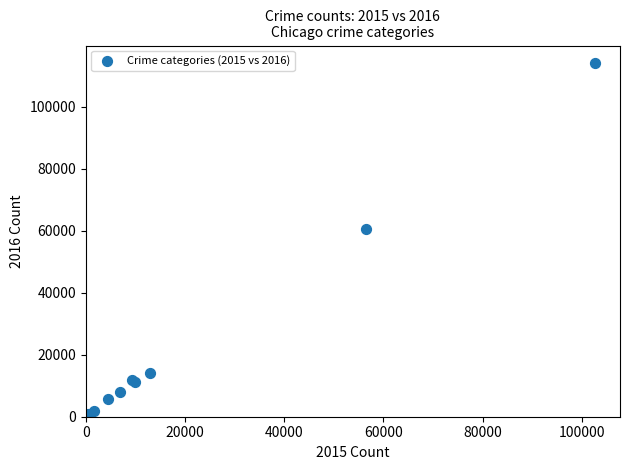

What Y value in the scatter plot is closest to 57263?

60604